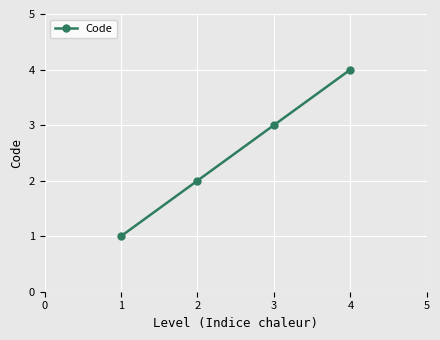

What is the value of the 2nd point from the left?

2